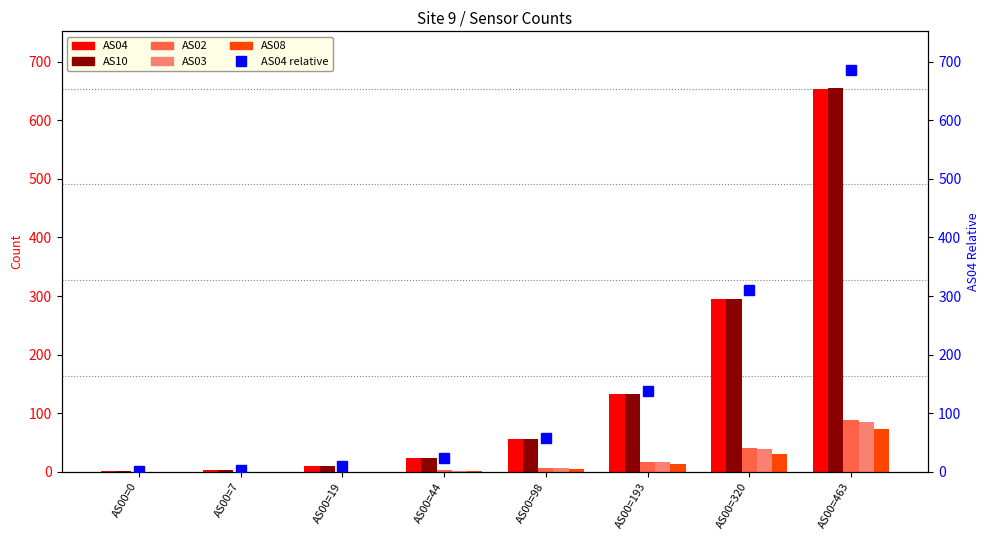

What is the average value of the AS02 series?

19.1